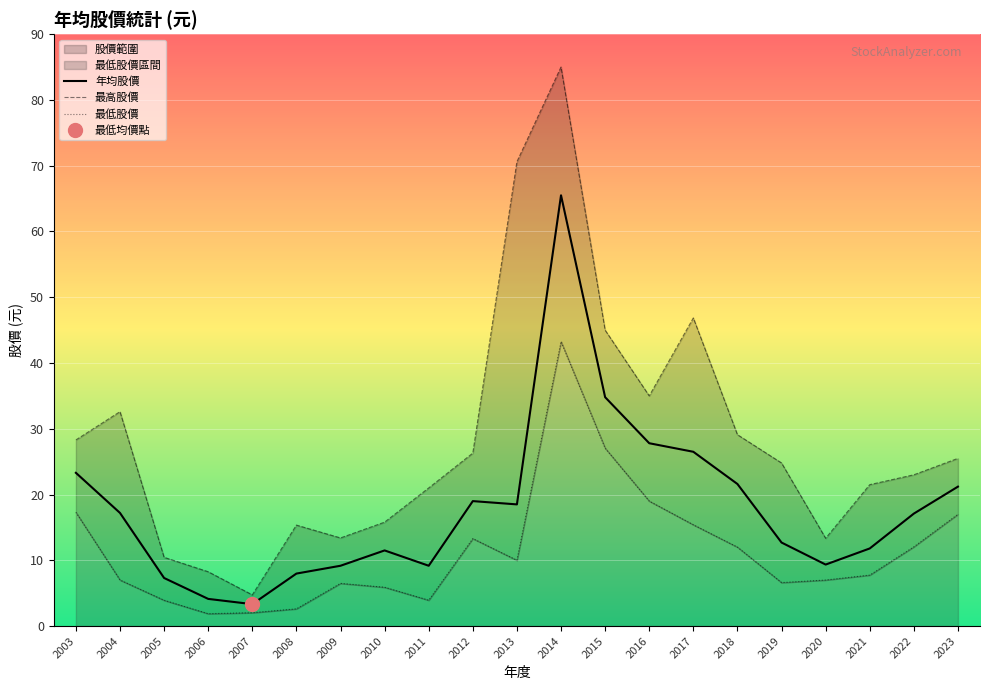

In 年均股價, how many points are higher than both neighbors (excluding endpoints)?

3